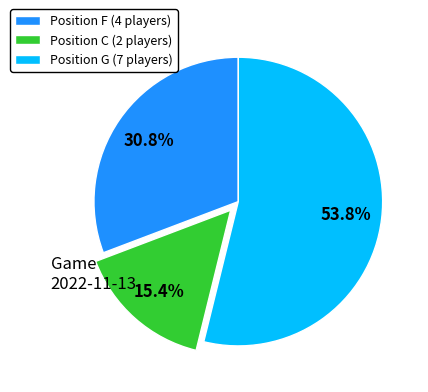

Is there a majority slice in this chart?

Yes